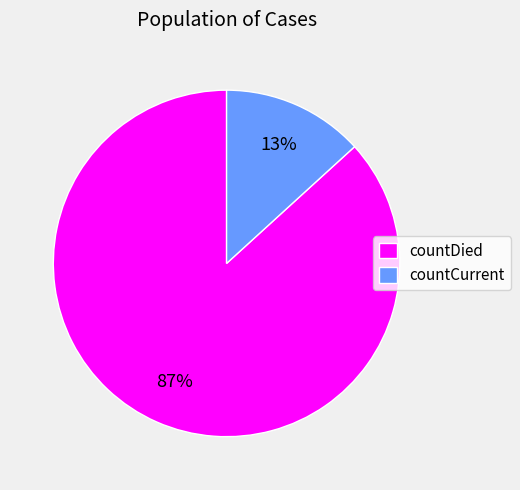

Count the number of slices in the pie.

2